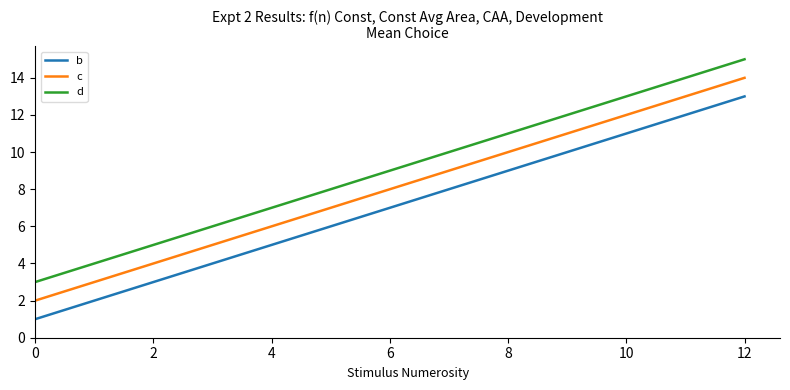

True or false: d and c intersect in this chart.

False